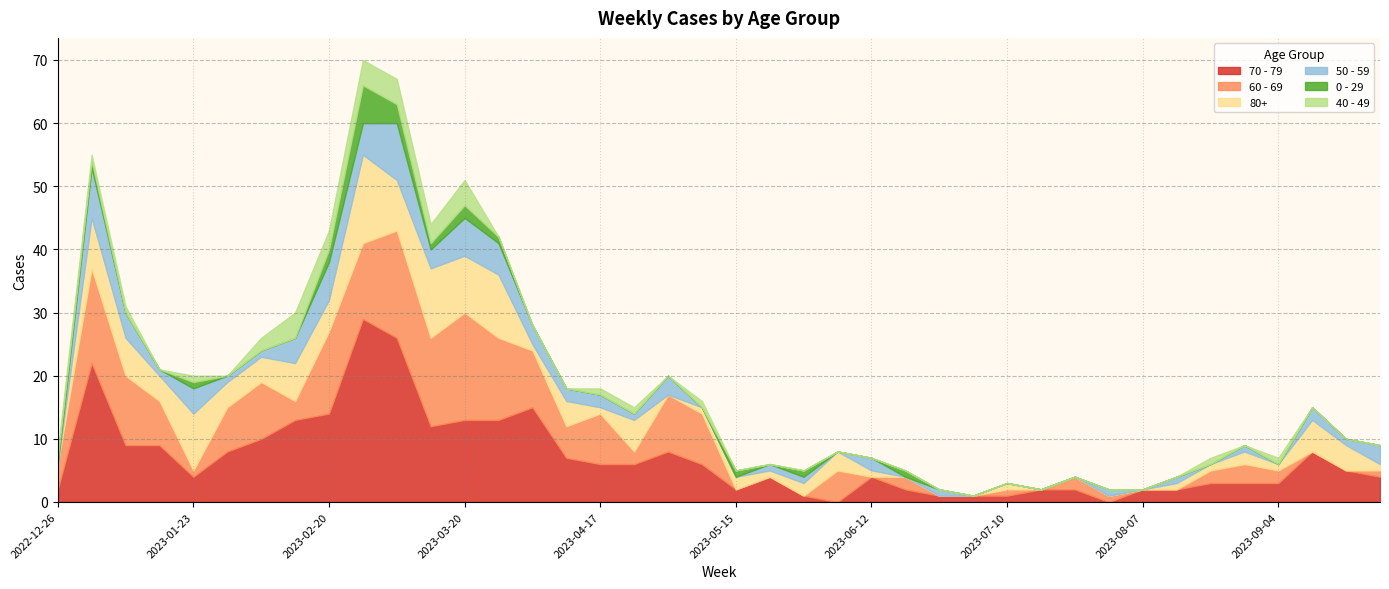

Is it true that 60 - 69 equals 1 at 2023-07-31?

False